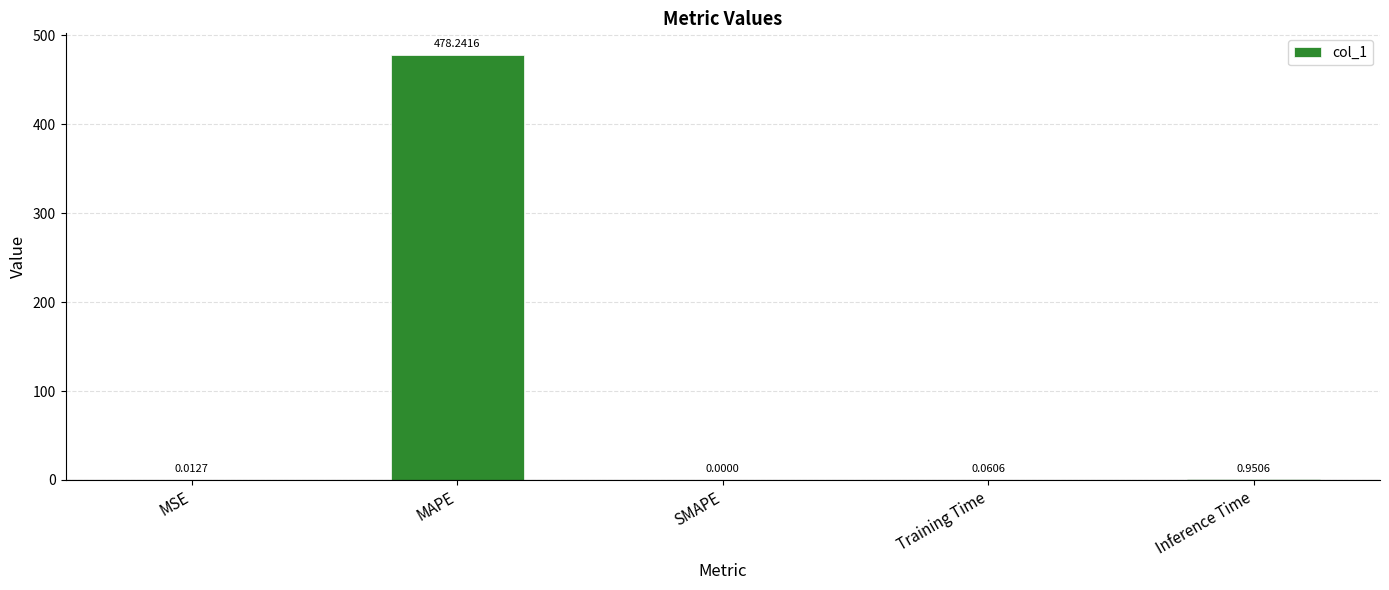

What is the sum of all values?

479.3